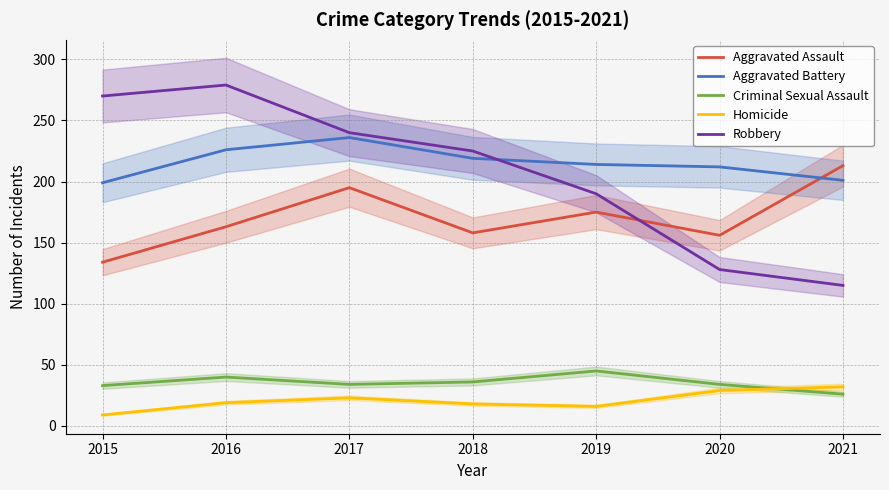

At which category is the sum across all series the highest?

2017